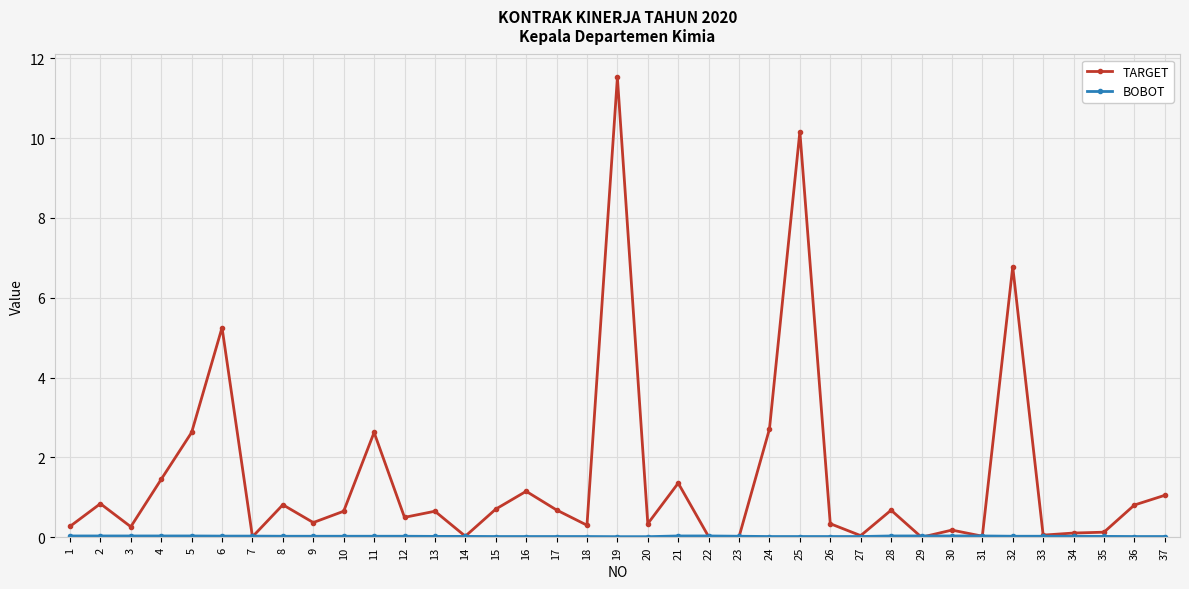

Which series has the largest range (max minus min)?

TARGET